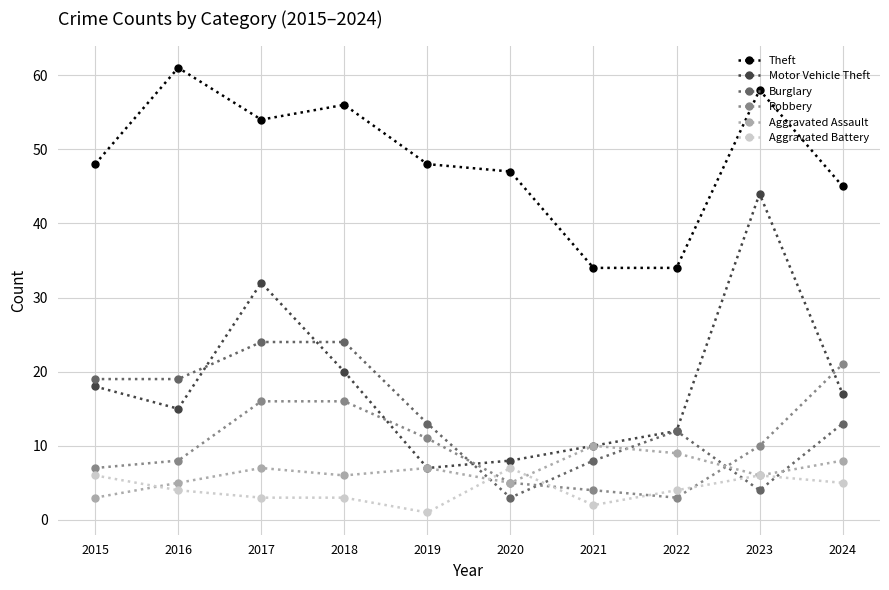

At which category is the sum across all series the highest?

2017